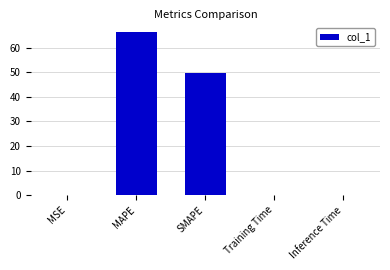

What is the difference between the values at MAPE and MSE?

66.3